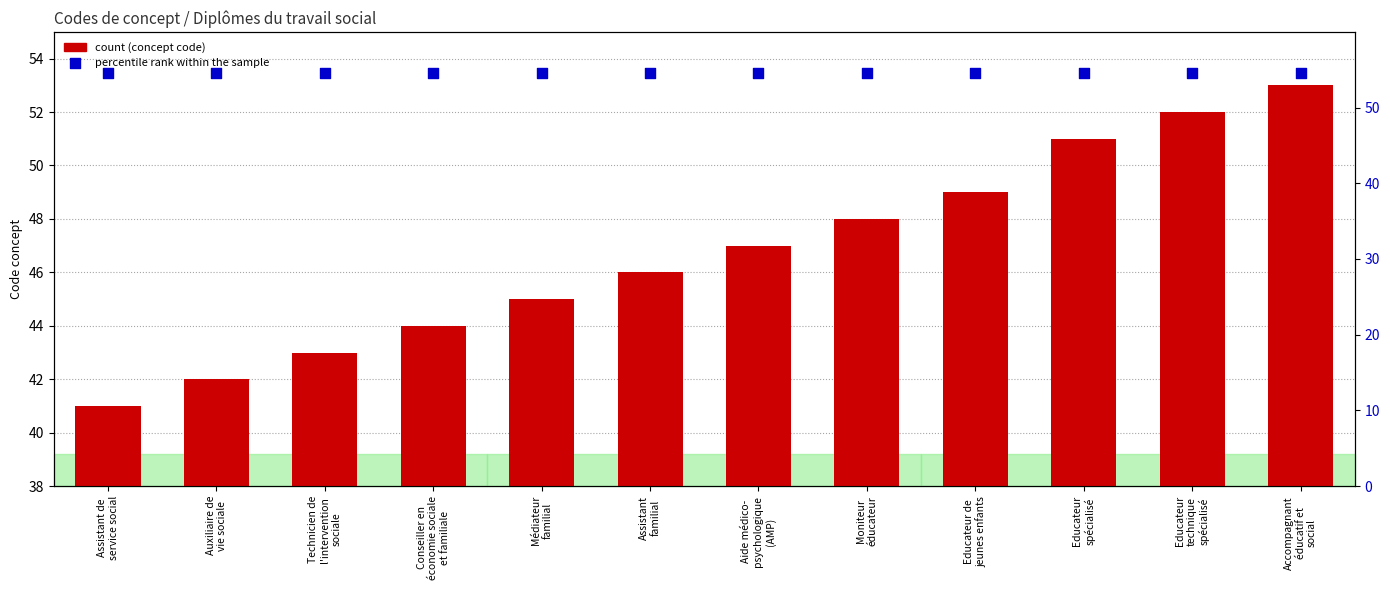

At which category is the sum across all series the highest?

Accompagnant
éducatif et
social